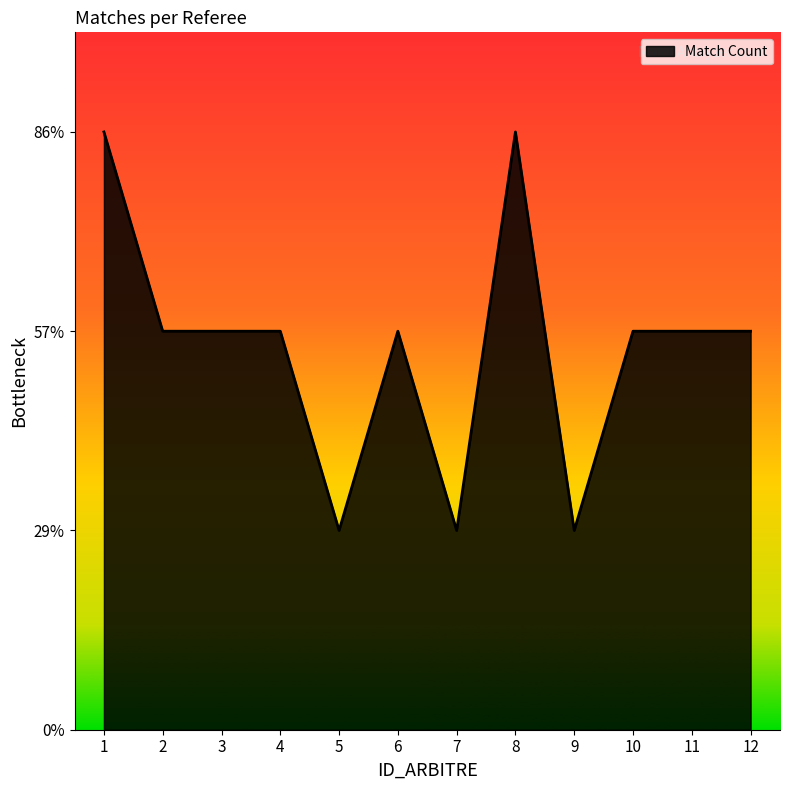

List the labels in order of value, smallest first.

5, 7, 9, 2, 3, 4, 6, 10, 11, 12, 1, 8